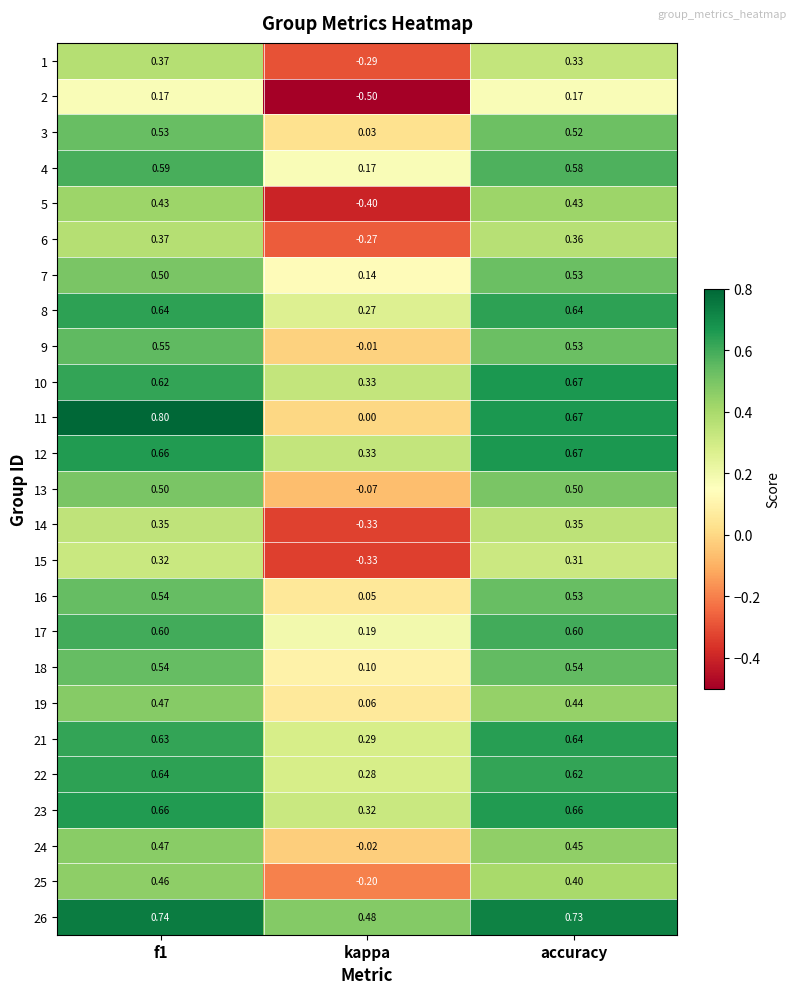

Which series has the largest total across all categories?

26